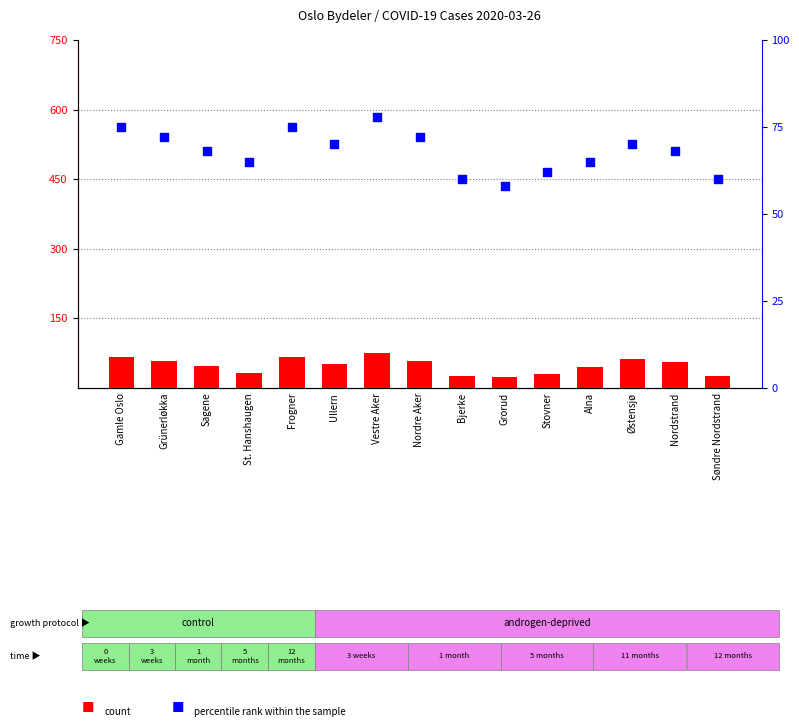

At how many categories does at least one series exceed 57?

15